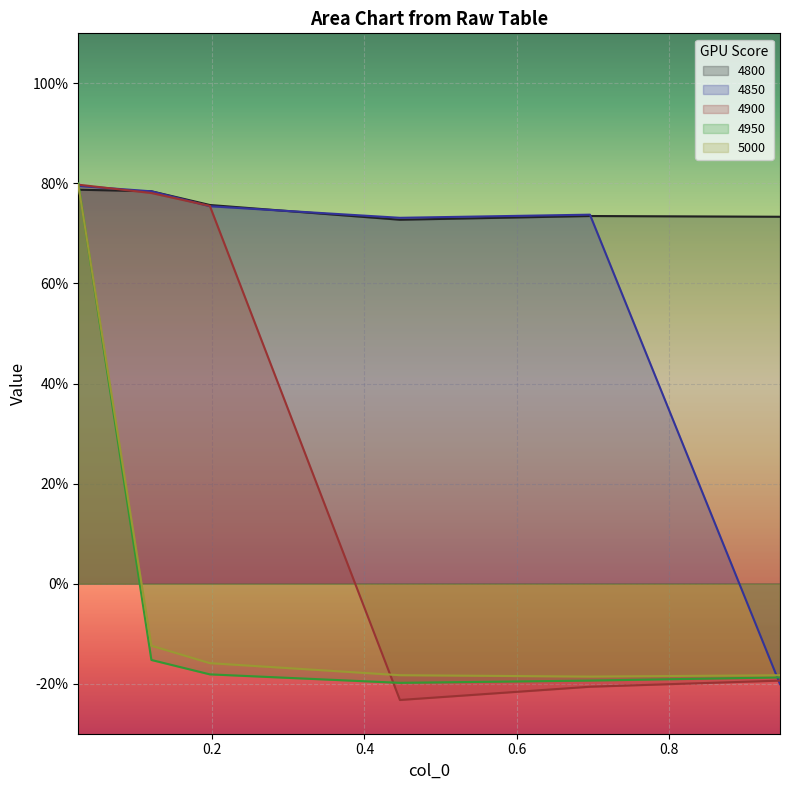

Which series has the largest total across all categories?

4800